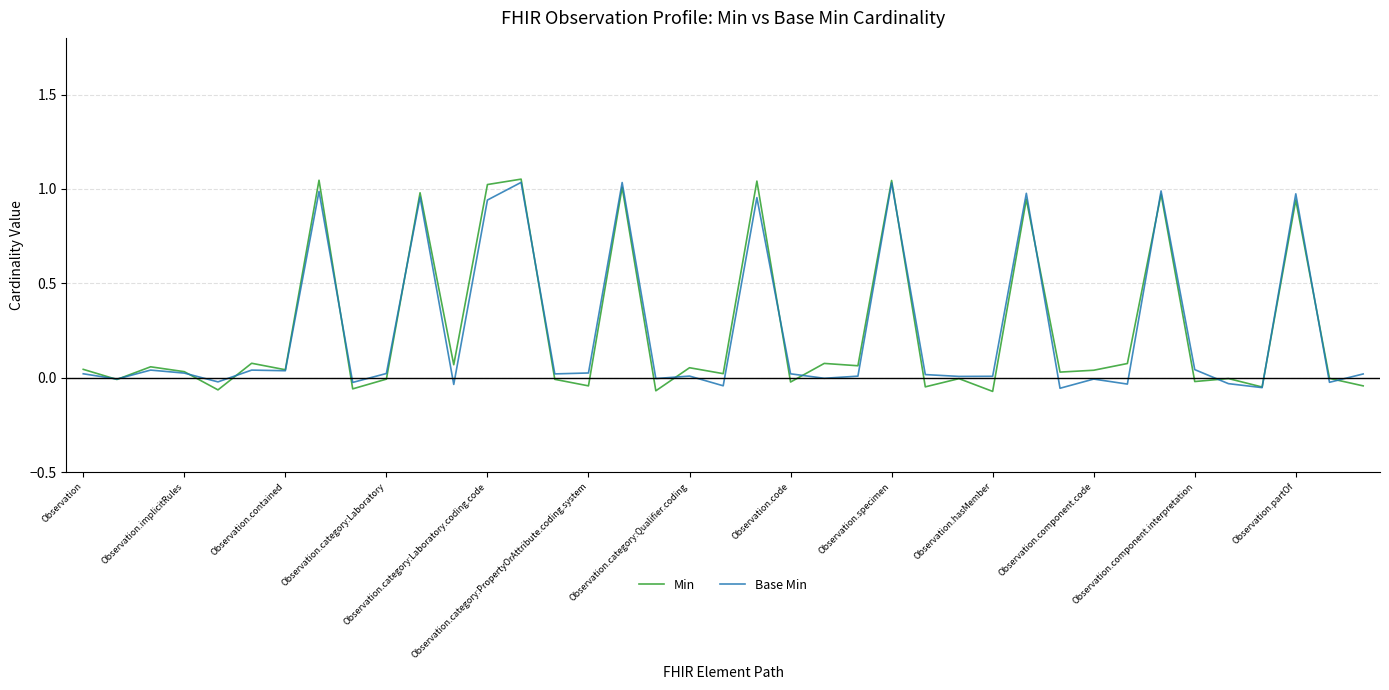

Does the chart display data point markers on the line(s)?

No